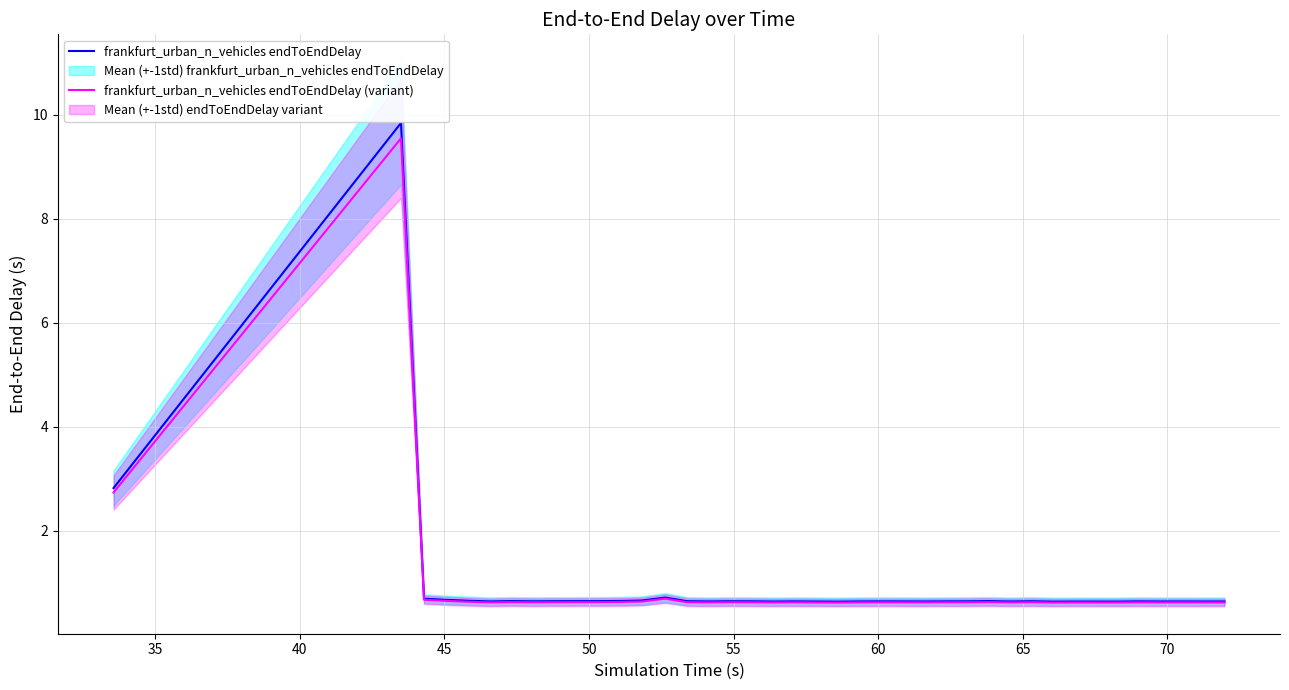

Rank the series by their maximum value, from highest to lowest.

frankfurt_urban_n_vehicles endToEndDelay, frankfurt_urban_n_vehicles endToEndDelay (variant)